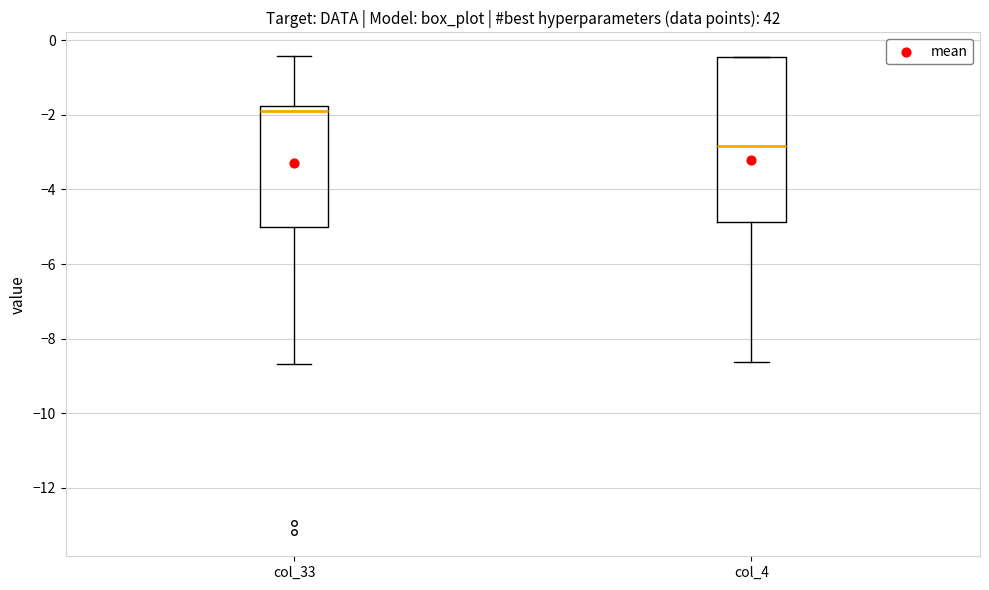

Where does the lower whisker of the box for col_33 end on the y-axis? The values are not printed on the chart, so give them approximately, as read against the axis.

-8.6